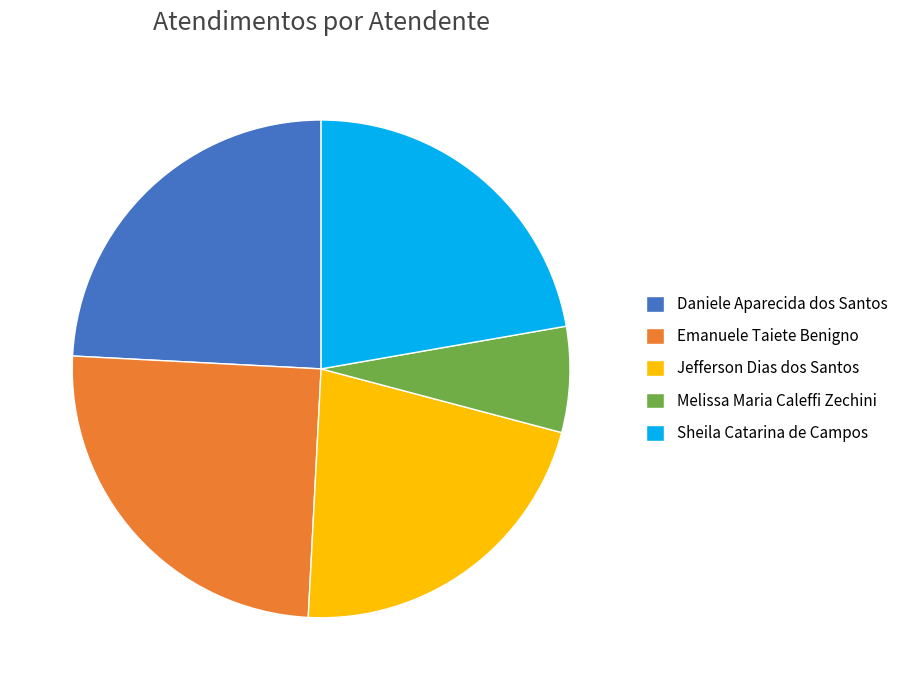

True or false: Jefferson Dias dos Santos accounts for 22% of the total.

True